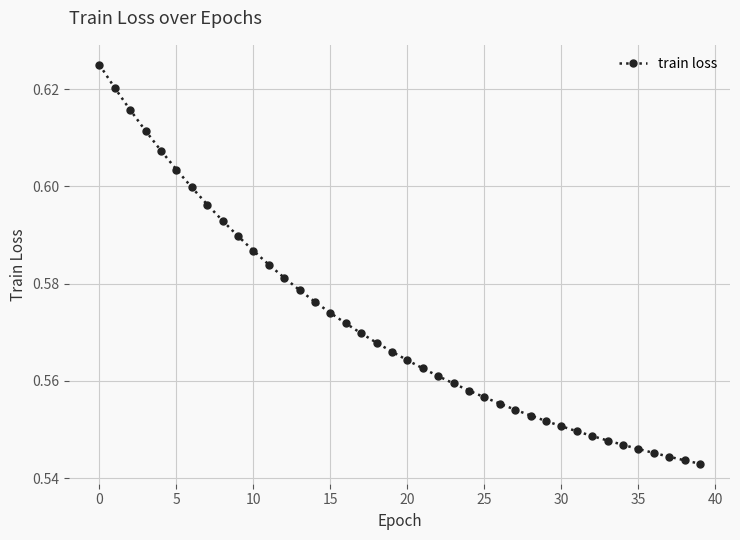

What is the sum of all values?

22.9